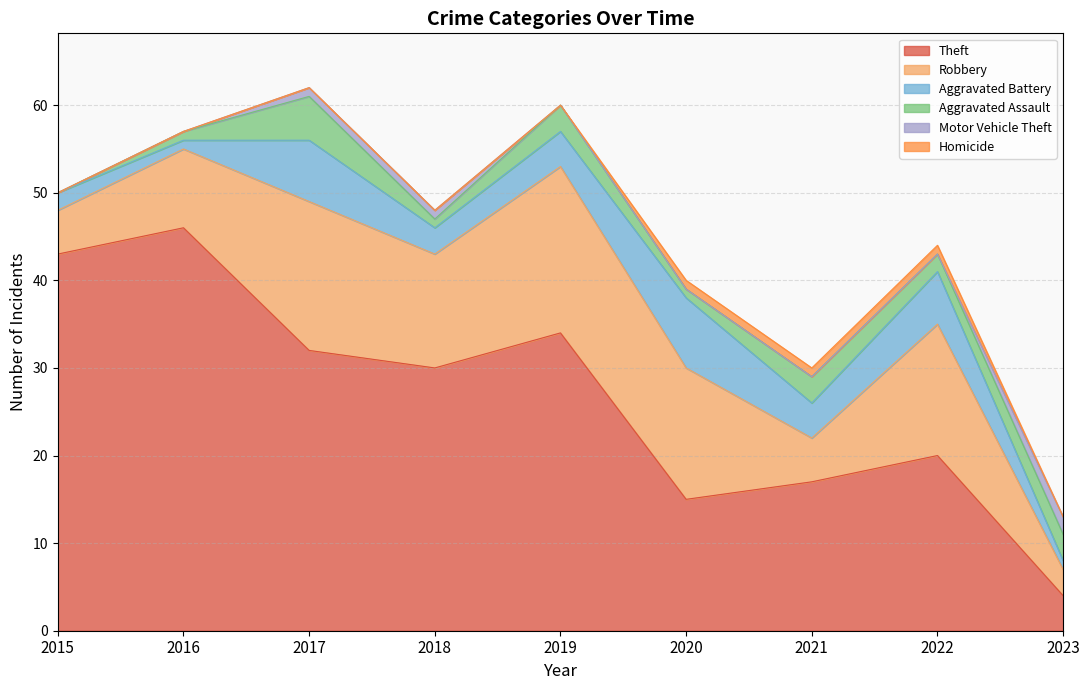

Which has a higher value, 2016 or 2017?

2016